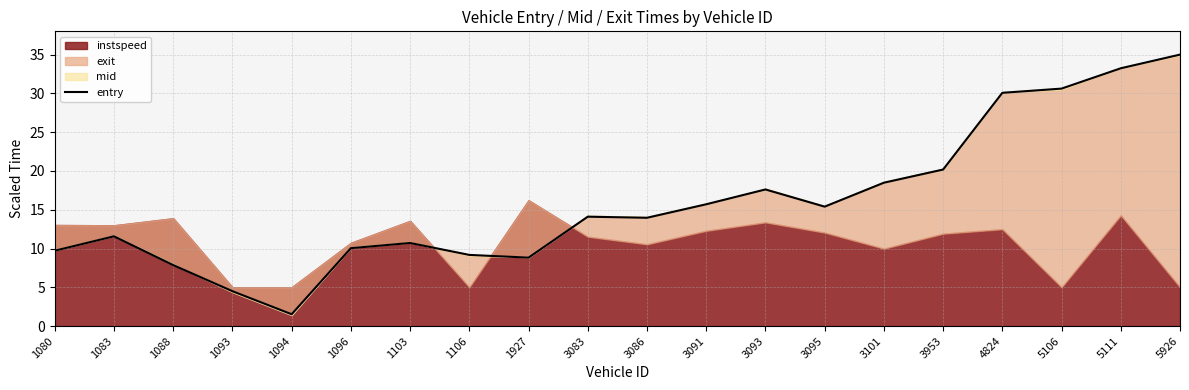

Where is the first local maximum?

1083